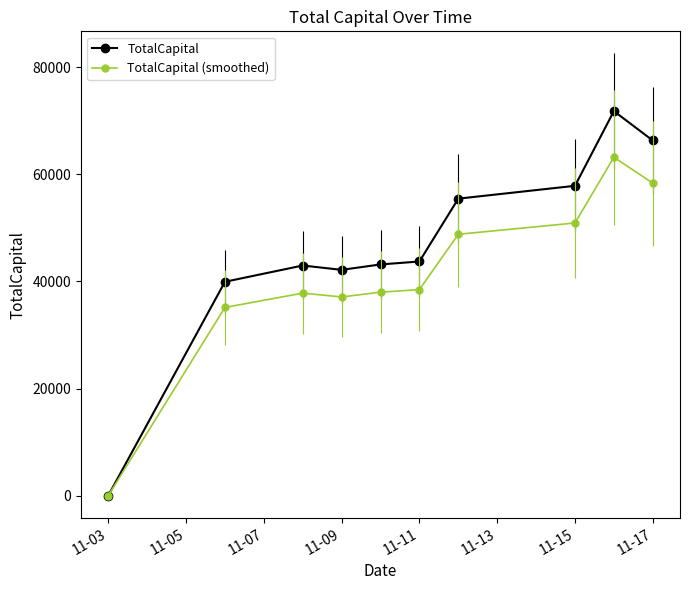

Rank the series by their average value, from lowest to highest.

TotalCapital (smoothed), TotalCapital